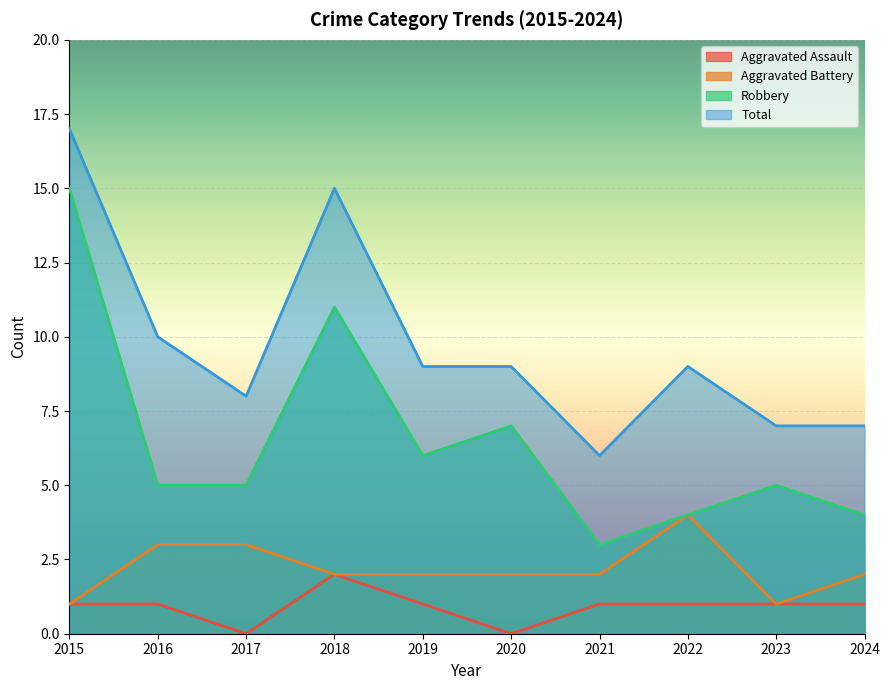

Is it true that Aggravated Battery equals 4 at 2016?

False